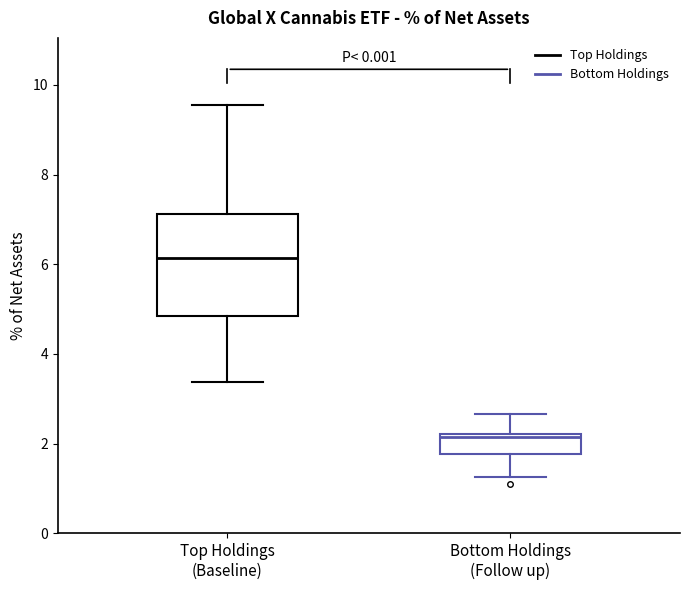

Reading left to right, transcribe this box plot: for each box, give where its median line is, the range the box spans, and where its two whiskers end, as read against the y-axis. The values are not printed on the chart, so give them approximately, as read against the axis.

Top Holdings (Baseline): median 6.2, box 4.8 to 7.2, whiskers 3.4 to 9.6
Bottom Holdings (Follow up): median 2.2 (just below the box's upper edge), box 1.8 to 2.2, whiskers 1.2 to 2.6